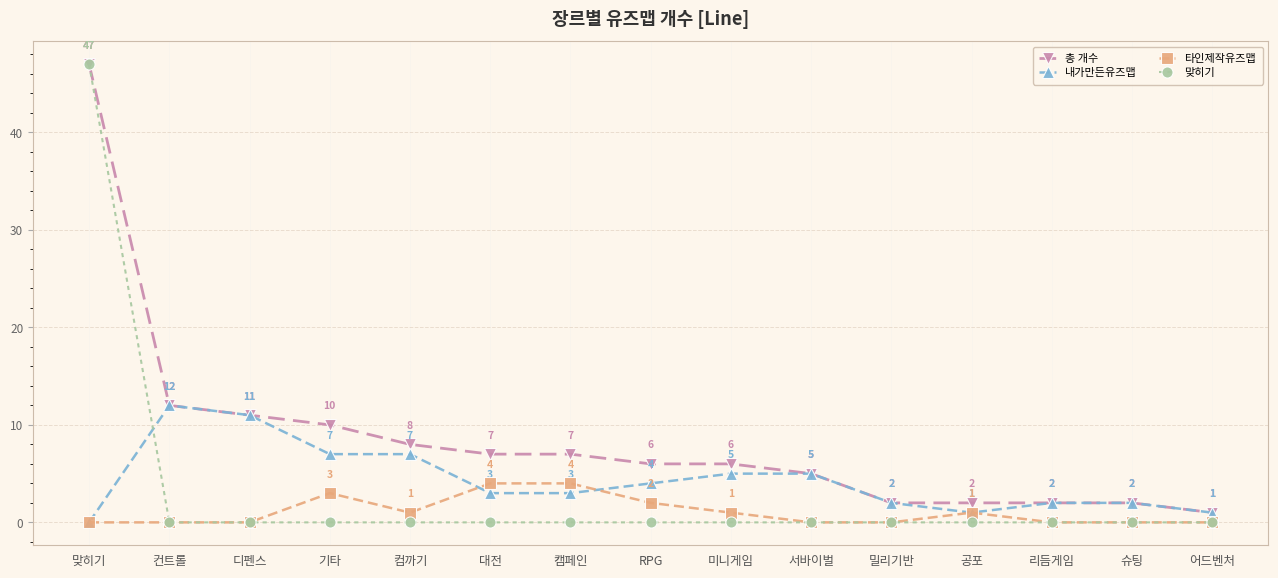

What is the difference between the maximum and minimum values in the 타인제작유즈맵 series?

4